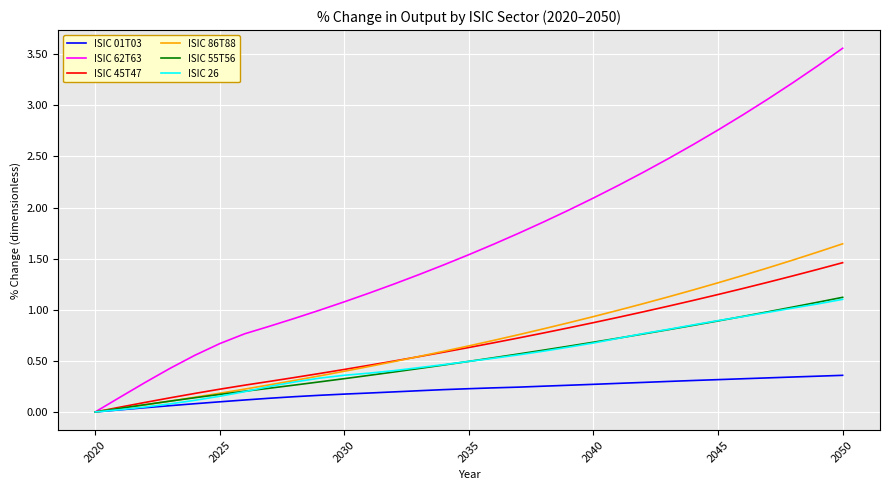

At how many categories does at least one series exceed 2?

11